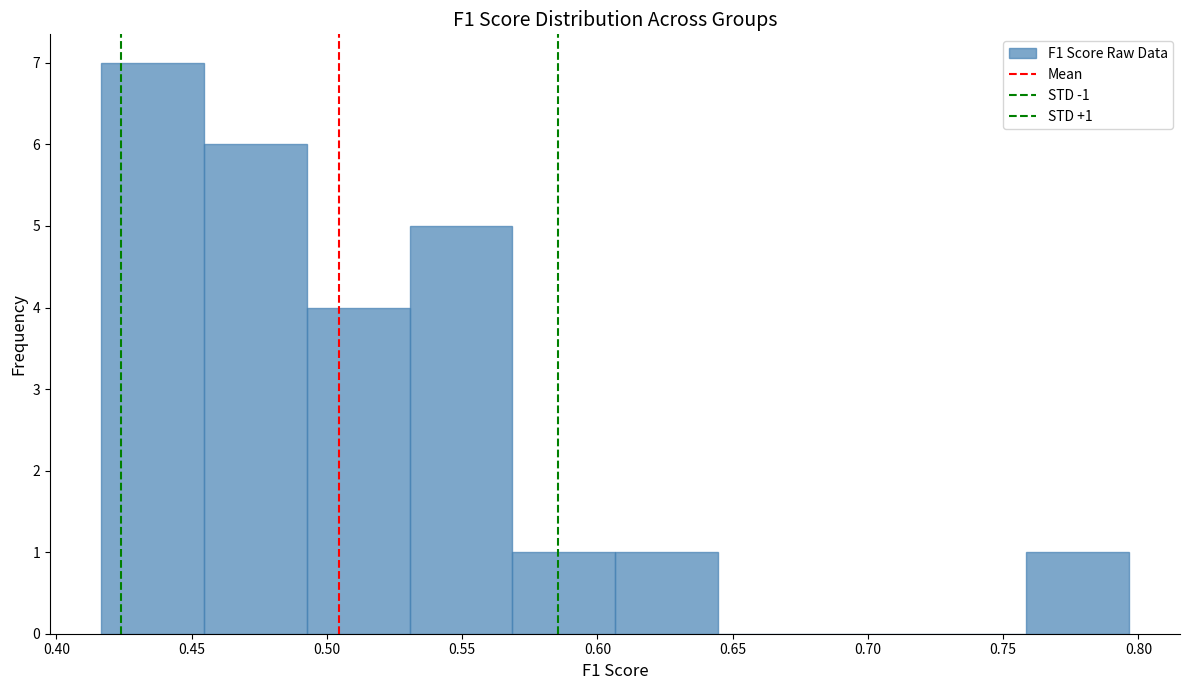

Over which range of the x-axis is the bar tallest?

0.415 to 0.455